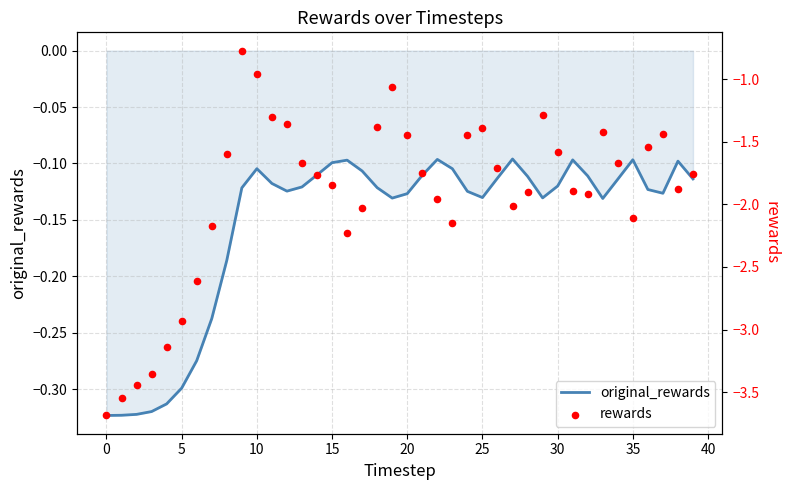

At how many categories does at least one series exceed -1?

40